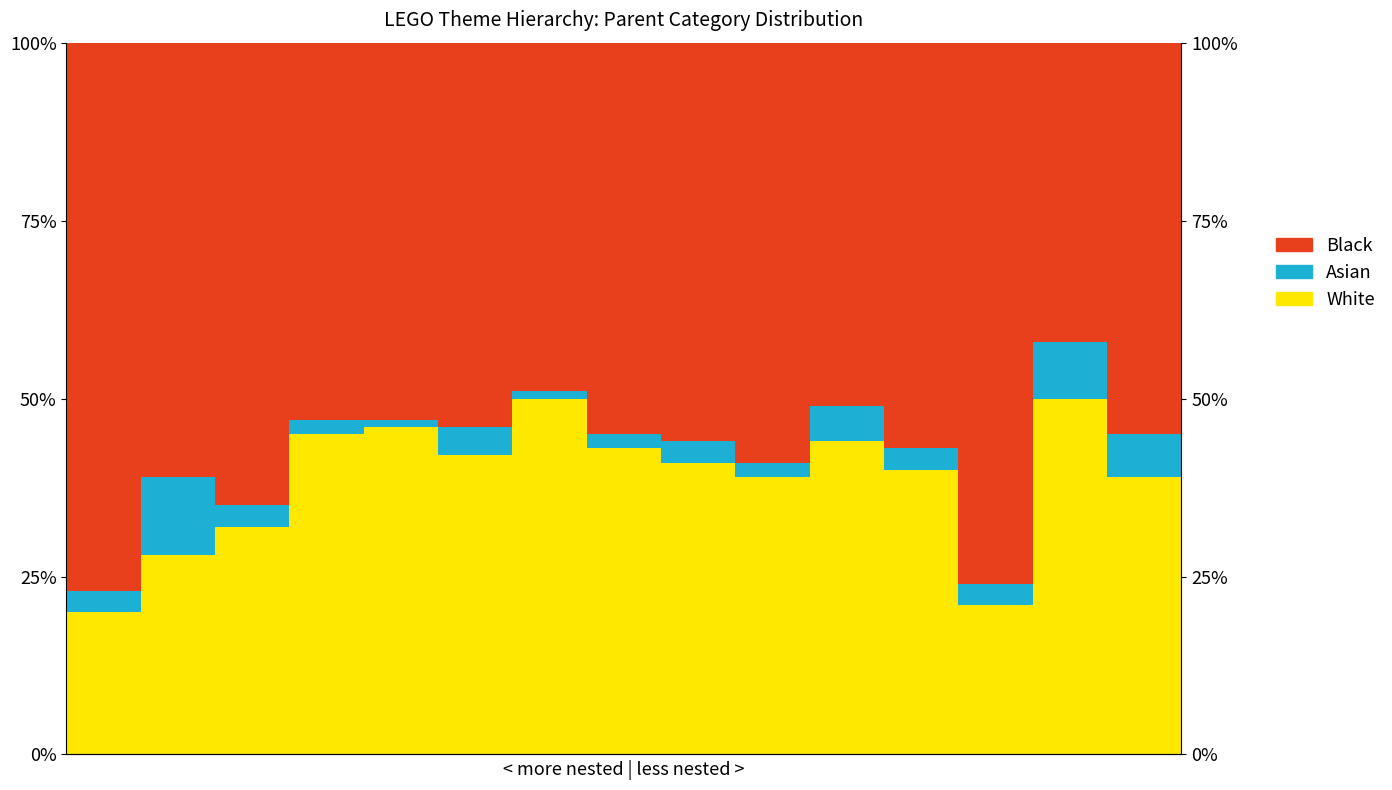

Is the value of Asian at 11 greater than the value of Black at 1?

No